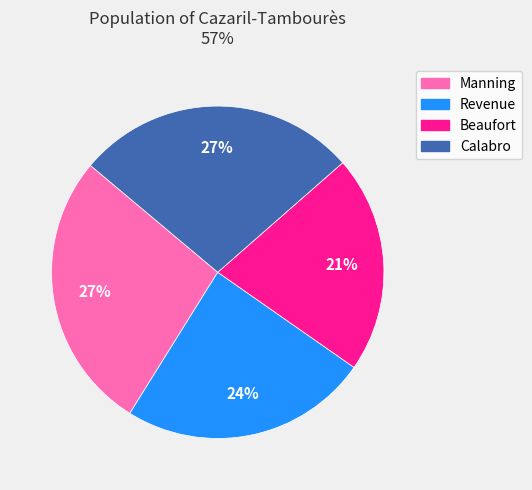

Approximately how many times larger is the value at Beaufort compared to Manning?

0.8